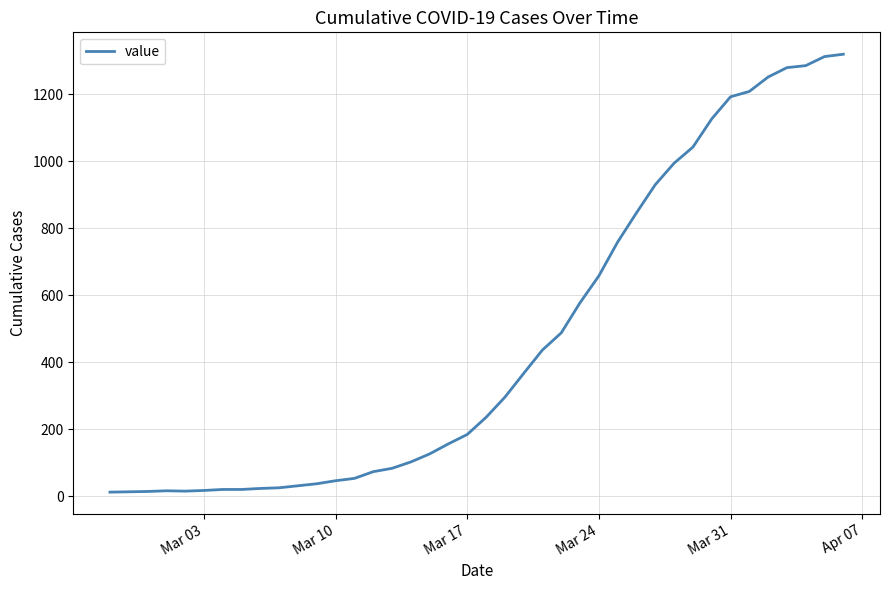

What is the greatest value displayed?

1319